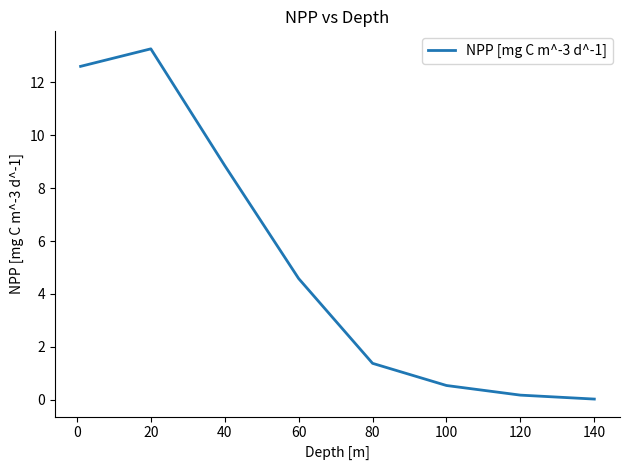

What is the difference between the second highest and second lowest values?

12.4